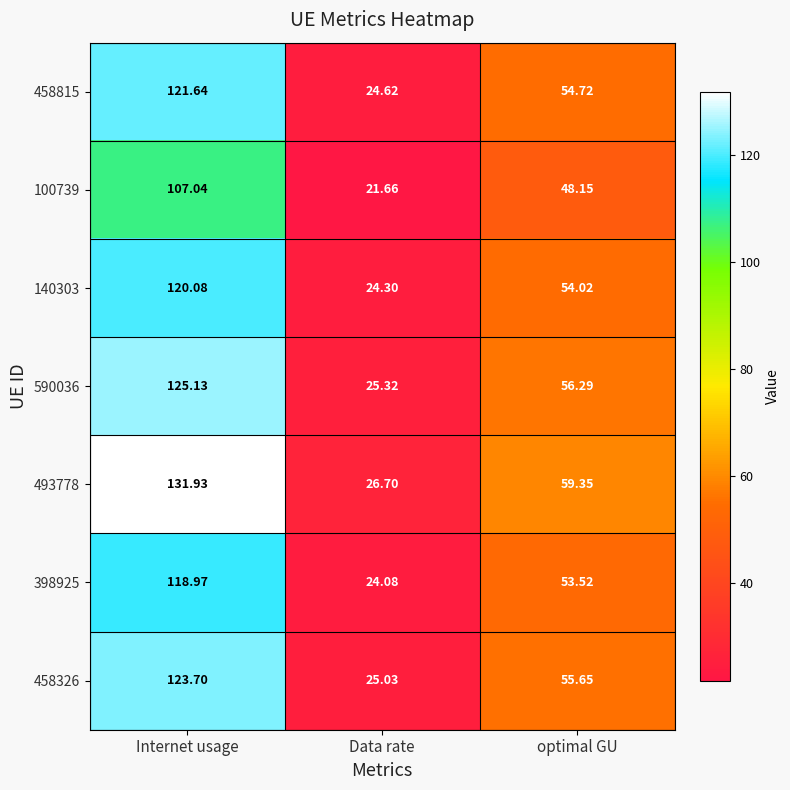

What is the difference between the highest and lowest values at Data rate?

5.0